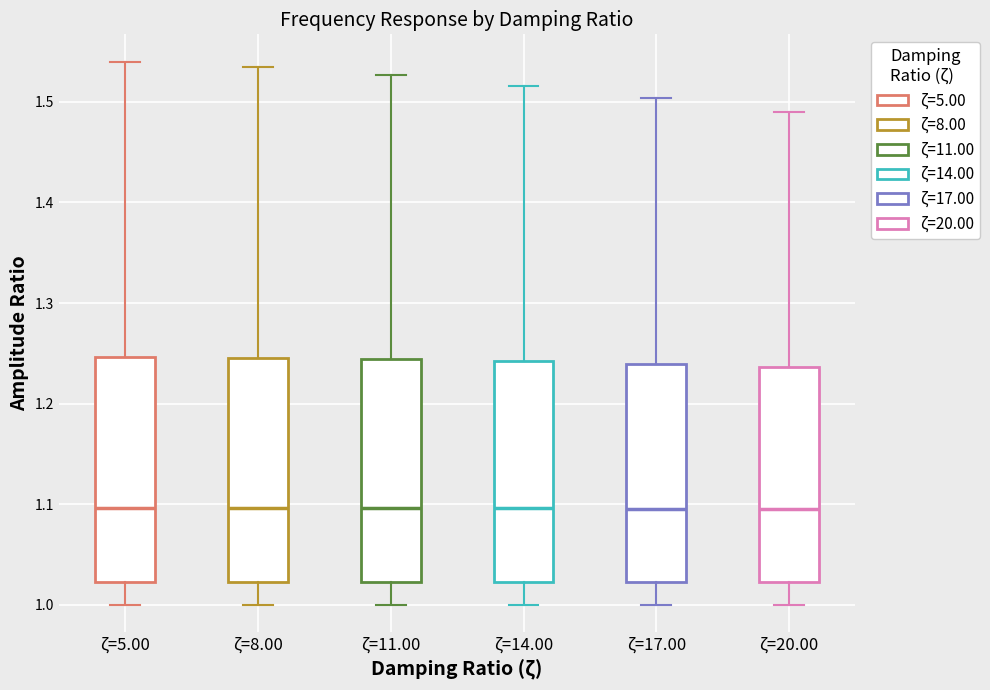

Reading left to right, read every box against the y-axis: the position of its median line, the range the box covers, and the ends of its whiskers. The values are not printed on the chart, so give them approximately, as read against the axis.

ζ=5.00: median 1.10, box 1.02 to 1.25, whiskers 1.00 to 1.54
ζ=8.00: median 1.10, box 1.02 to 1.25, whiskers 1.00 to 1.53
ζ=11.00: median 1.10, box 1.02 to 1.24, whiskers 1.00 to 1.53
ζ=14.00: median 1.10, box 1.02 to 1.24, whiskers 1.00 to 1.52
ζ=17.00: median 1.10, box 1.02 to 1.24, whiskers 1.00 to 1.50
ζ=20.00: median 1.10, box 1.02 to 1.24, whiskers 1.00 to 1.49